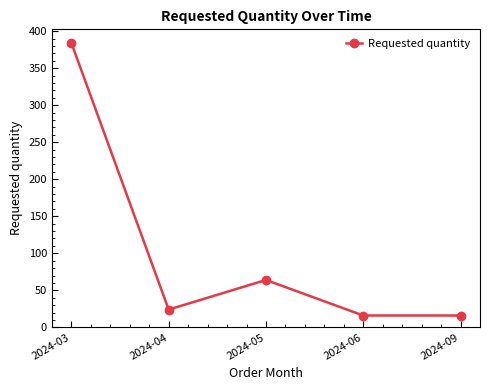

What is the difference between the values at 2024-05 and 2024-06?

48